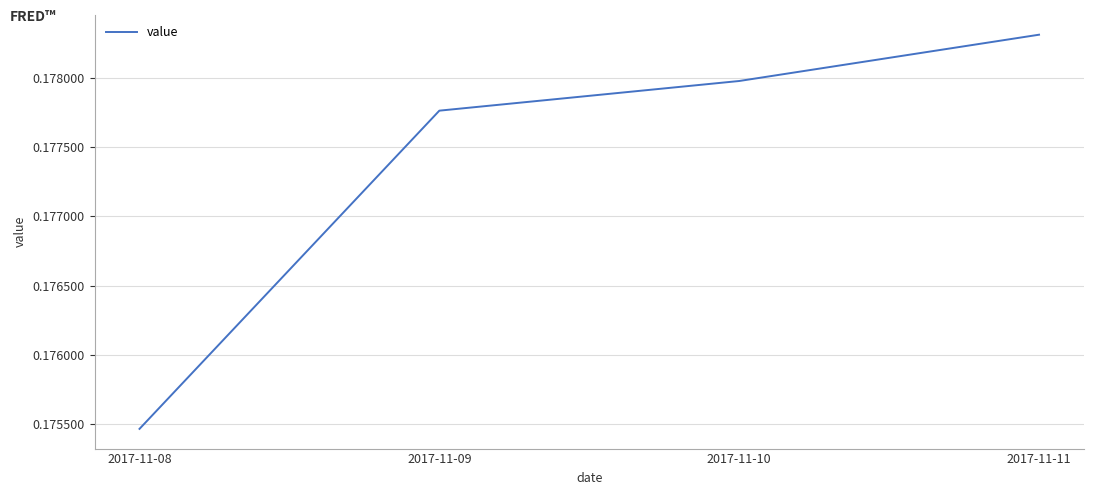

How many values are between 0 and 1?

4